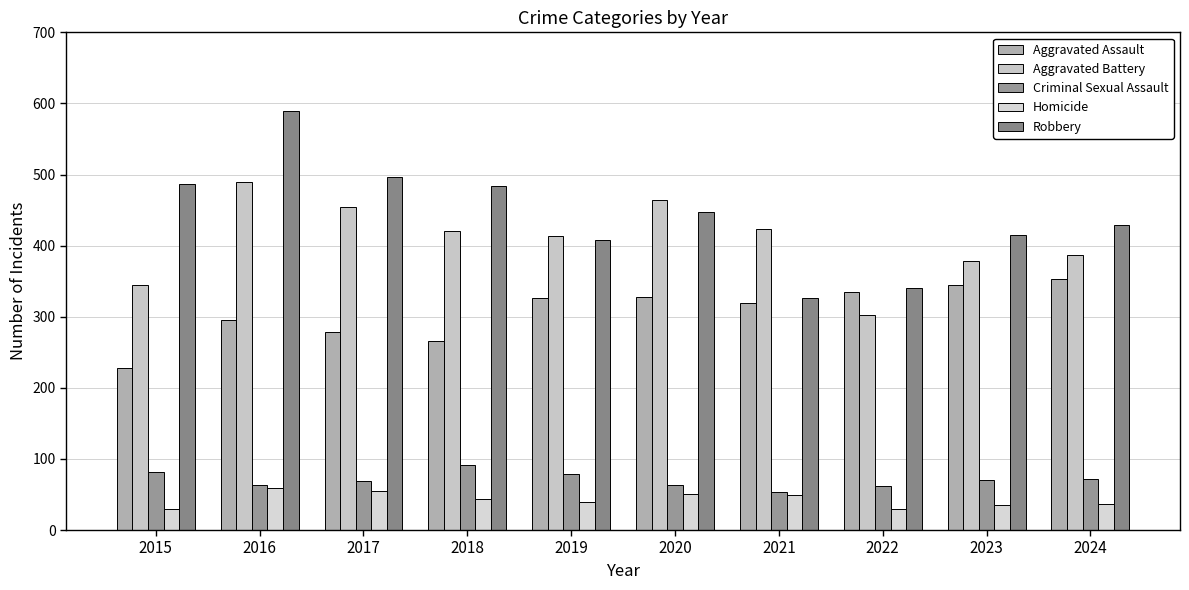

Is it true that Aggravated Battery equals 413 at 2019?

True